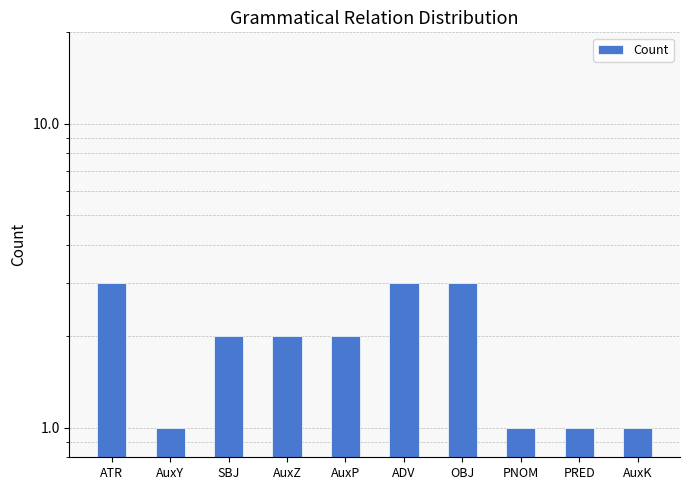

What is the label of the 6th bar from the left?

ADV